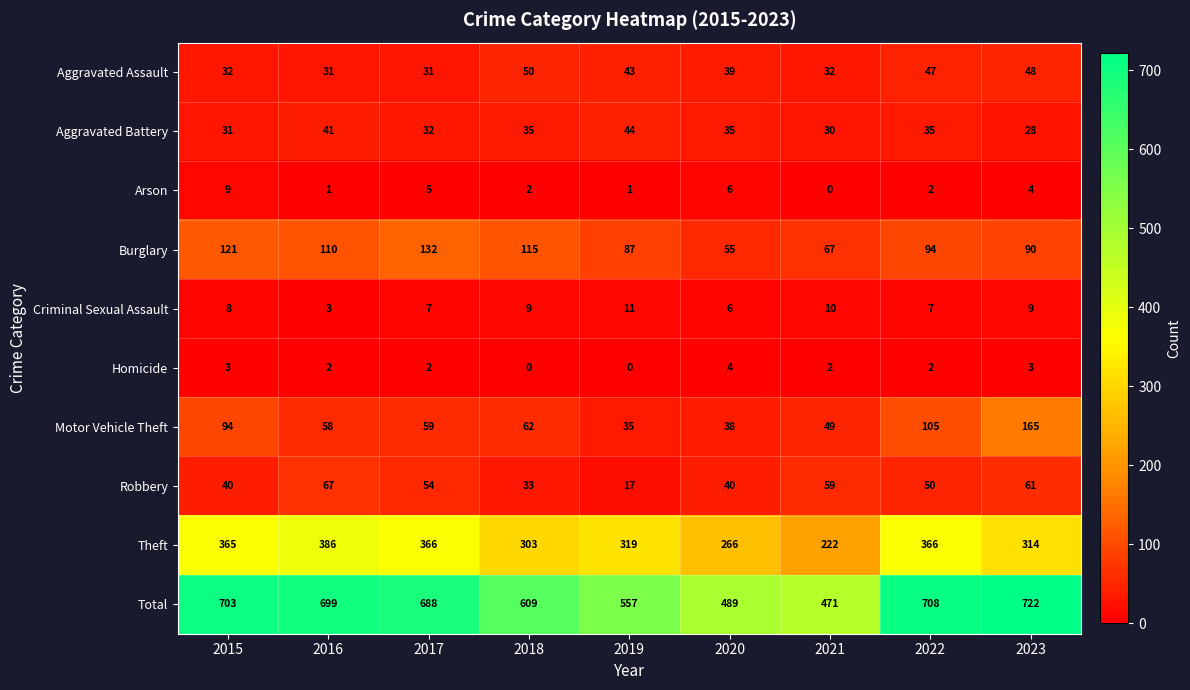

What is the sum of the Total values at 2019 and 2022?

1265